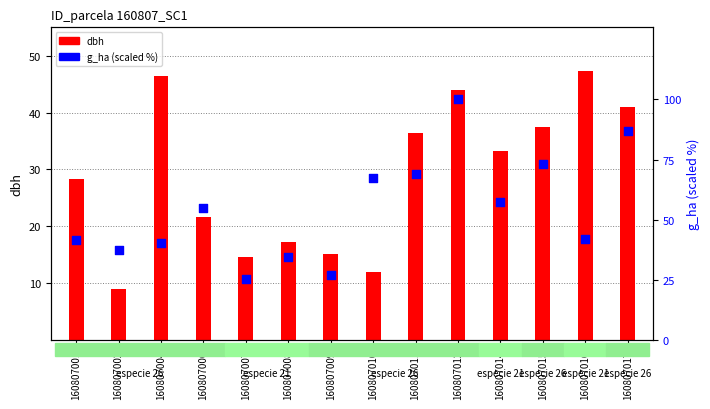

At how many categories does at least one series exceed 39?

10